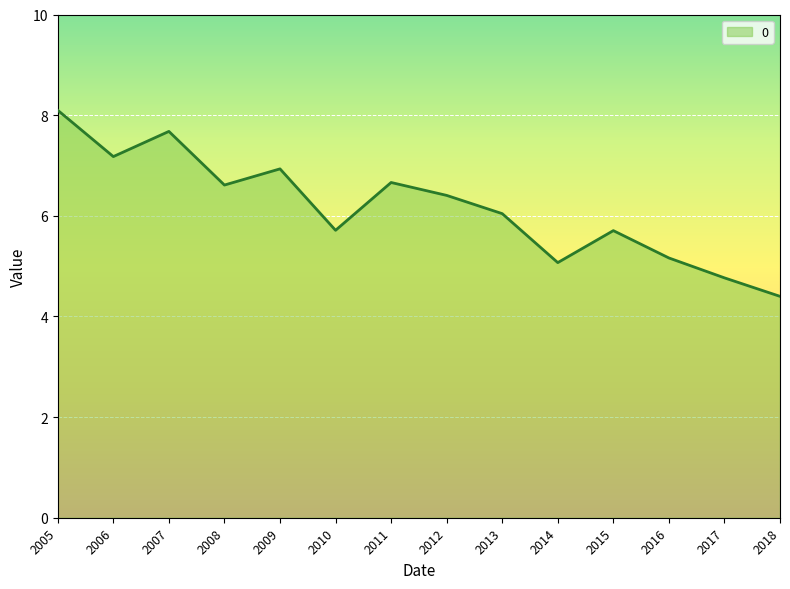

What is the difference between the values at 2006 and 2010?

1.5